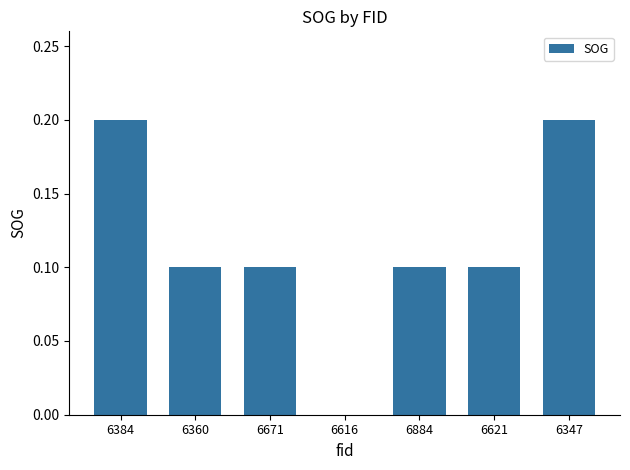

Is it true that the value at 6347 is 0.2?

True